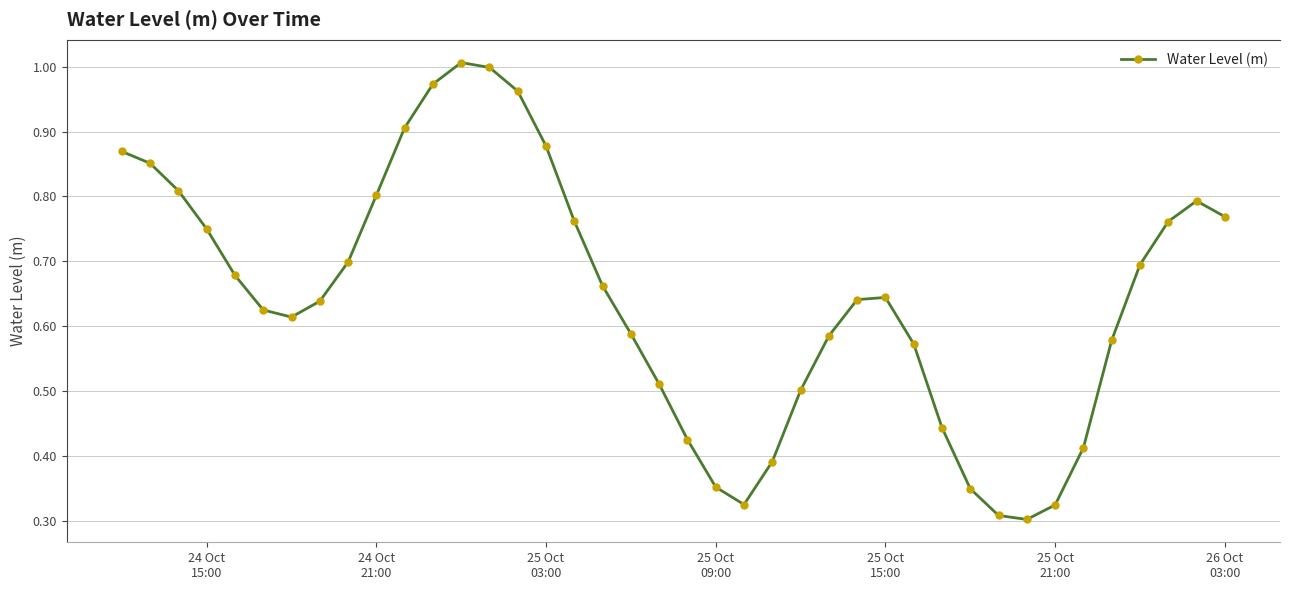

What is the sum of all values?

25.8